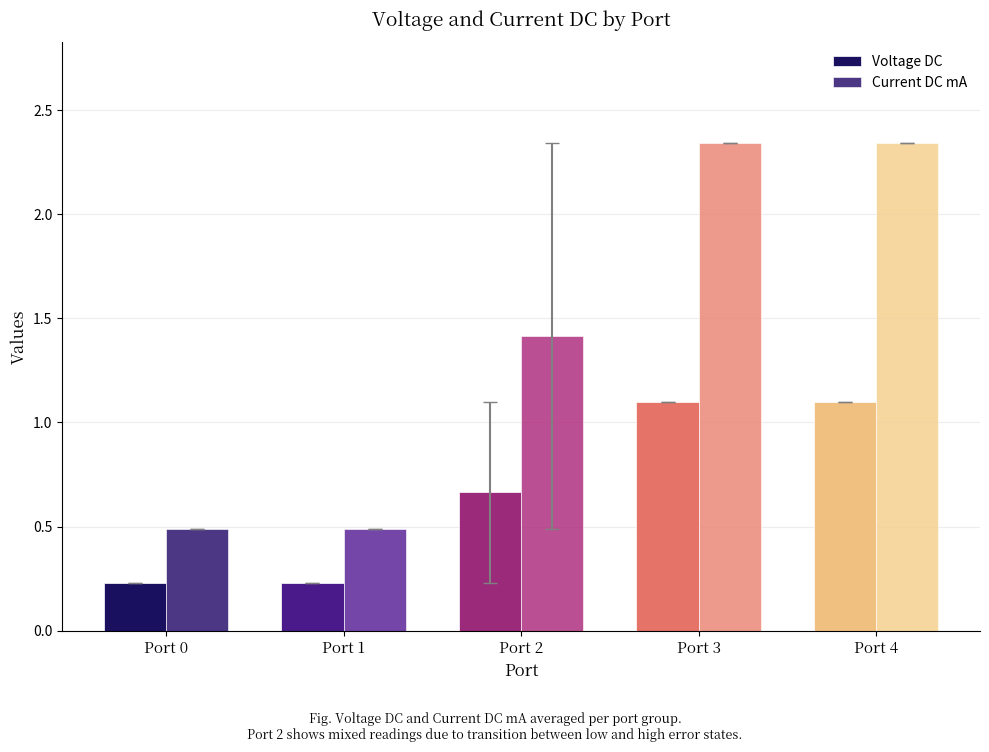

Which series has the largest range (max minus min)?

Current DC mA